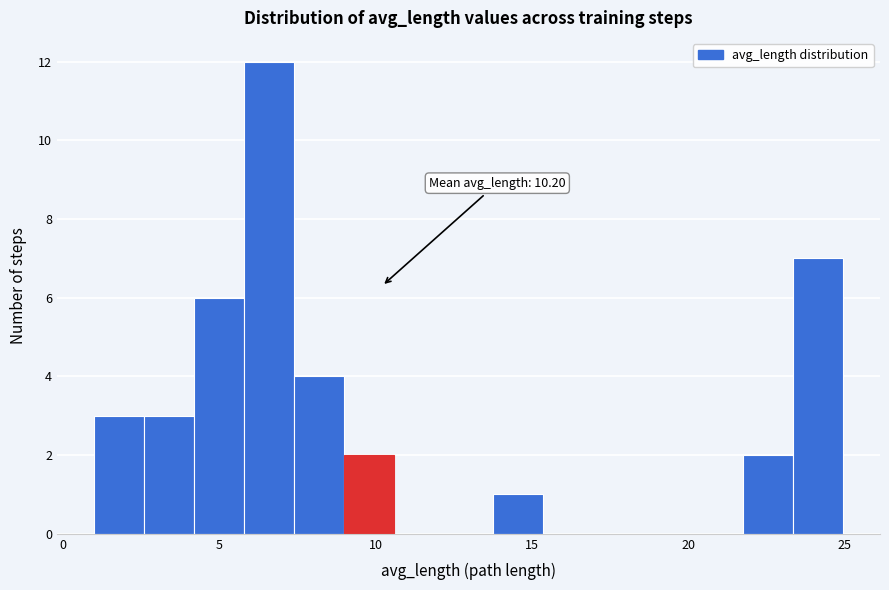

Around what value on the x-axis is the tallest bar? Give the approximate position of its centre, as read against the axis.

6.5